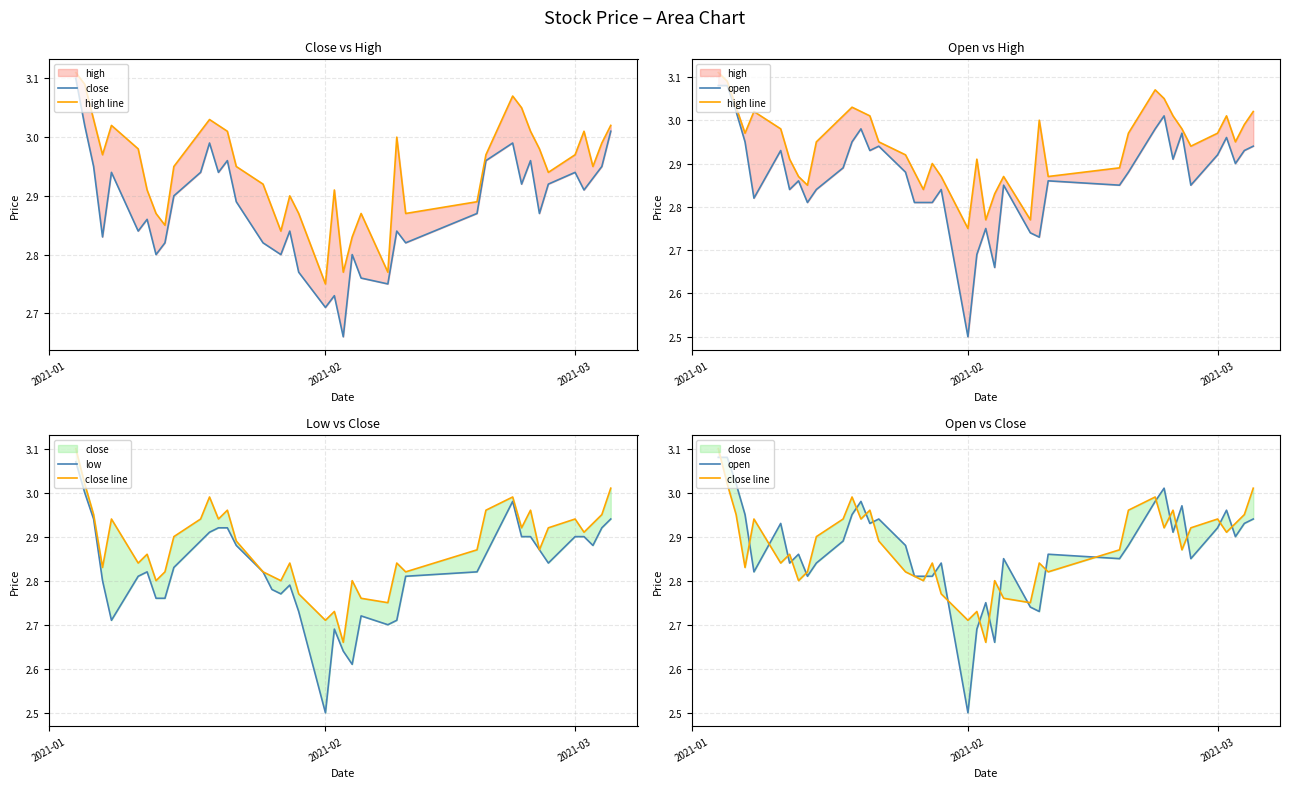

True or false: open has a value of 4.1 at 16.

False